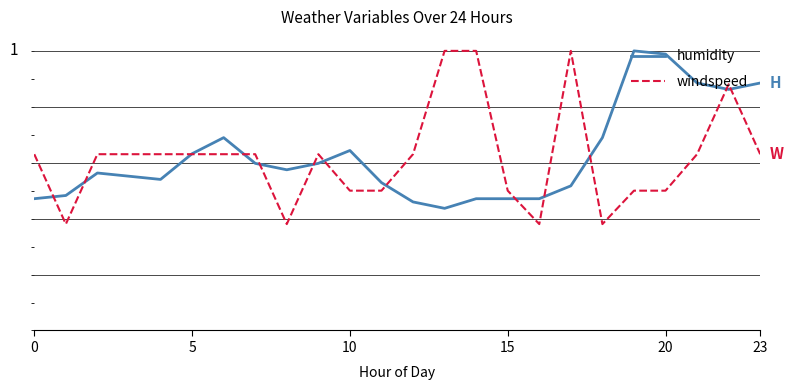

What is the value of the humidity point at the 11th from the left?

0.6